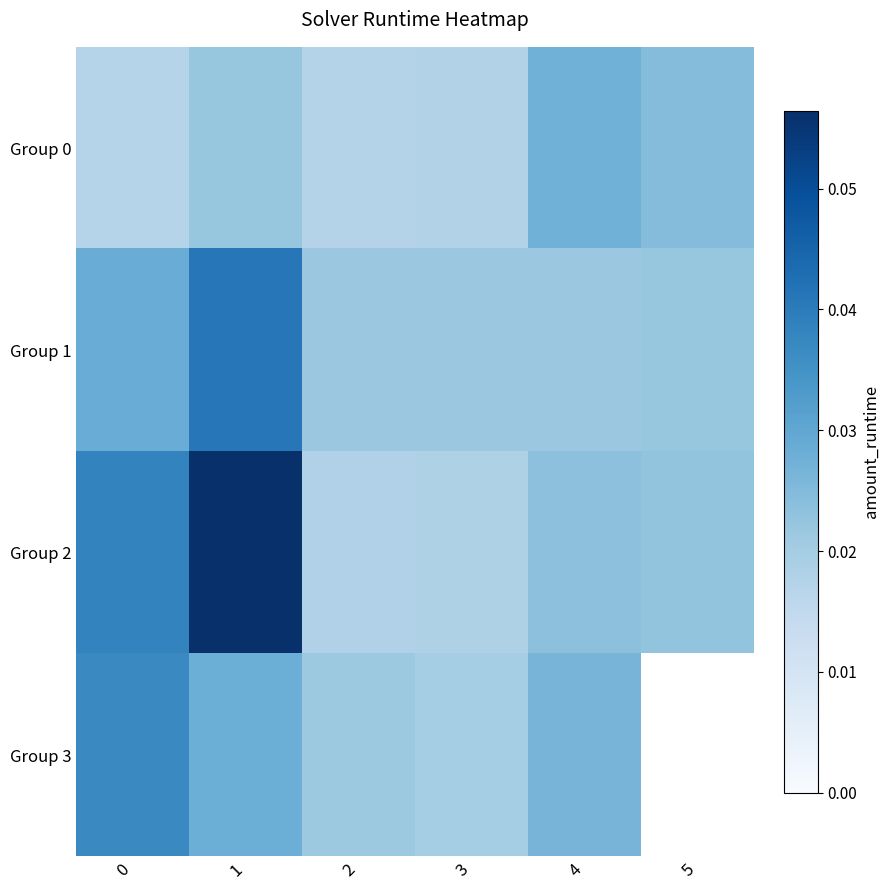

Between 3 and 5, which series saw the biggest shift?

Group 0